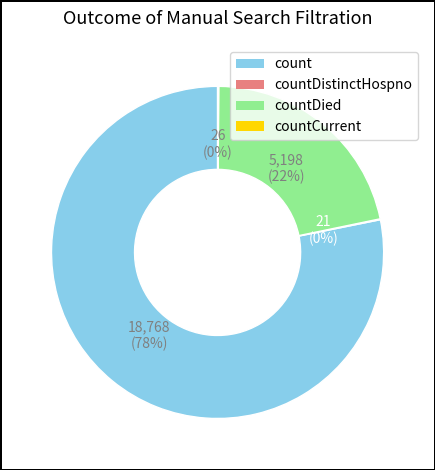

Approximately how many times larger is the value at countDied compared to count?

0.3